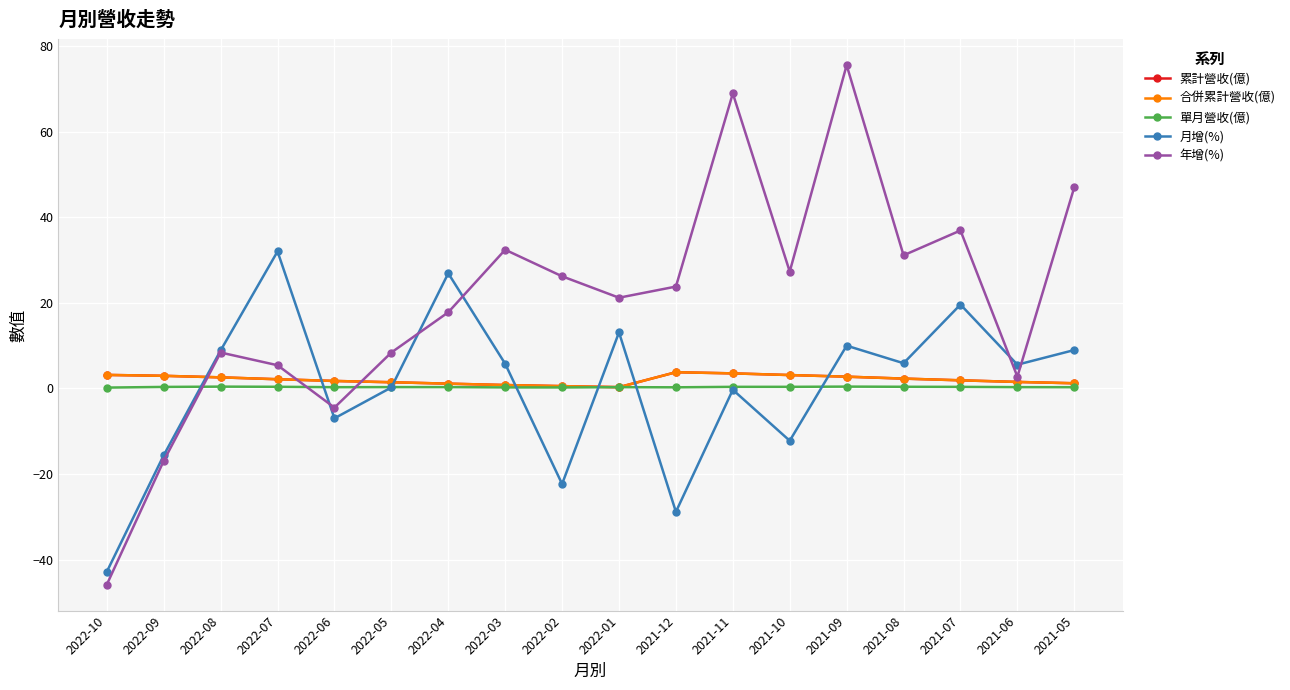

True or false: 合併累計營收(億) and 月增(%) cross at least once.

True